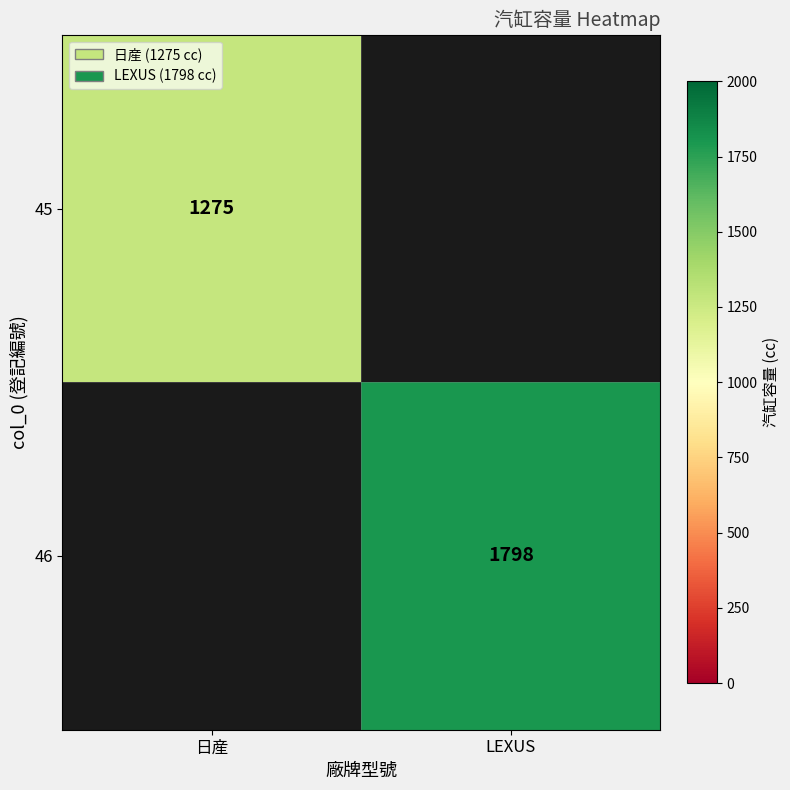

Is it true that 45 equals 1275 at 日産?

True